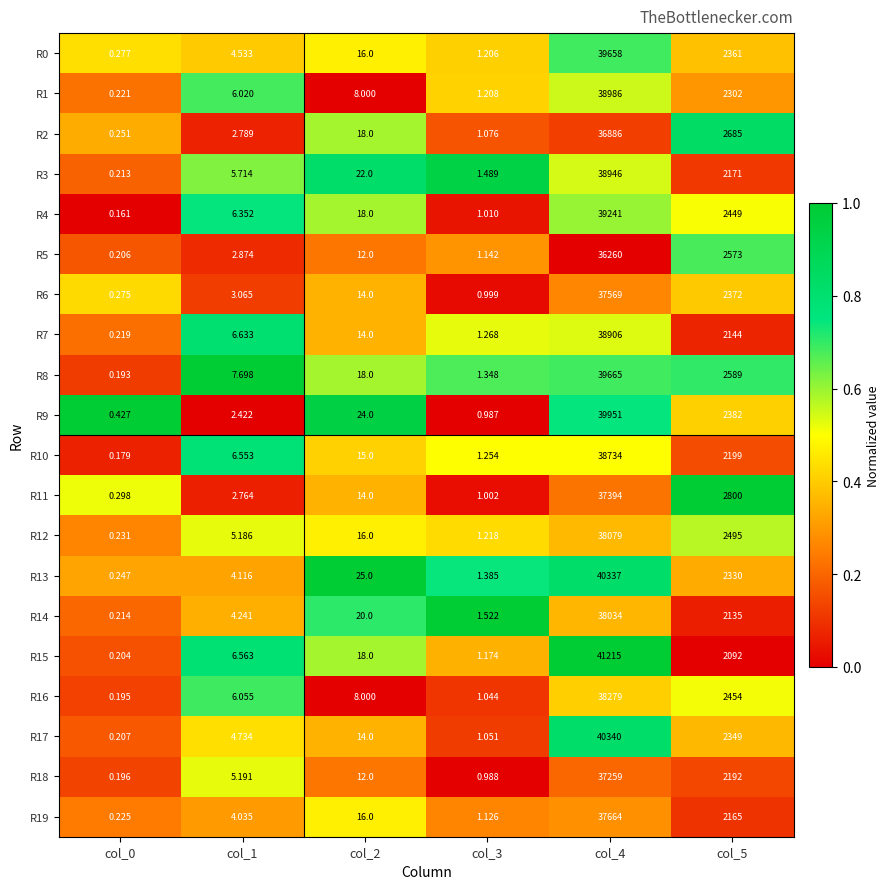

Between col_3 and col_4, which series saw the biggest shift?

R15